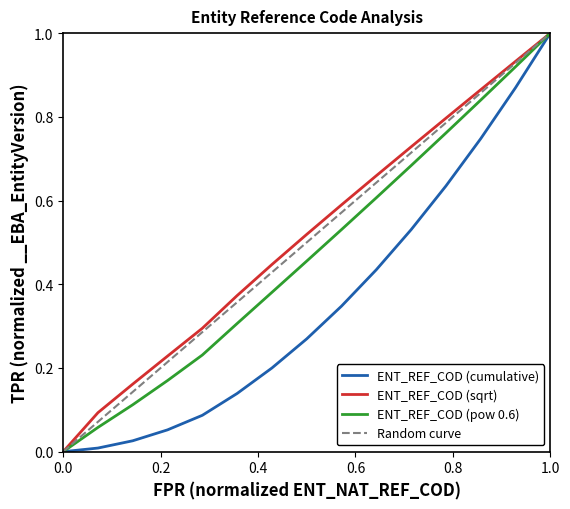

Reading left to right, what are all the values shown in this chart?

ENT_REF_COD (cumulative): 0.0	0.0	0.0	0.1	0.1	0.1	0.2	0.3	0.3	0.4	0.5	0.6	0.7	0.9	1.0
ENT_REF_COD (sqrt): 0.0	0.1	0.2	0.2	0.3	0.4	0.4	0.5	0.6	0.7	0.7	0.8	0.9	0.9	1.0
ENT_REF_COD (pow 0.6): 0.0	0.1	0.1	0.2	0.2	0.3	0.4	0.5	0.5	0.6	0.7	0.8	0.8	0.9	1.0
Random curve: 0.0	0.1	0.1	0.2	0.3	0.4	0.4	0.5	0.6	0.6	0.7	0.8	0.9	0.9	1.0